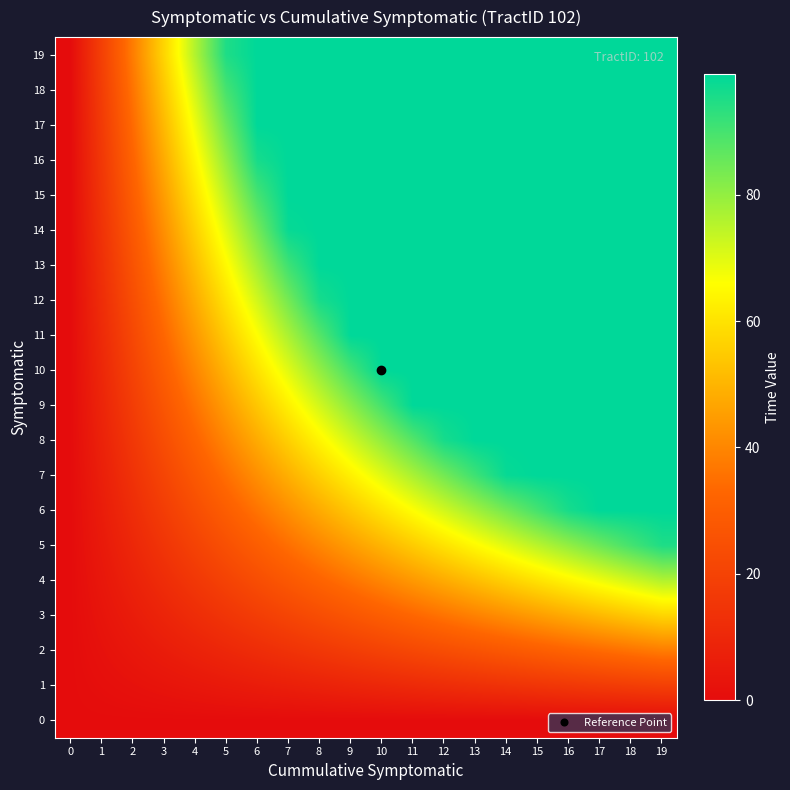

At 13, list the series in order from smallest to largest.

0, 1, 2, 3, 4, 5, 6, 7, 8, 9, 10, 11, 12, 13, 14, 15, 16, 17, 18, 19